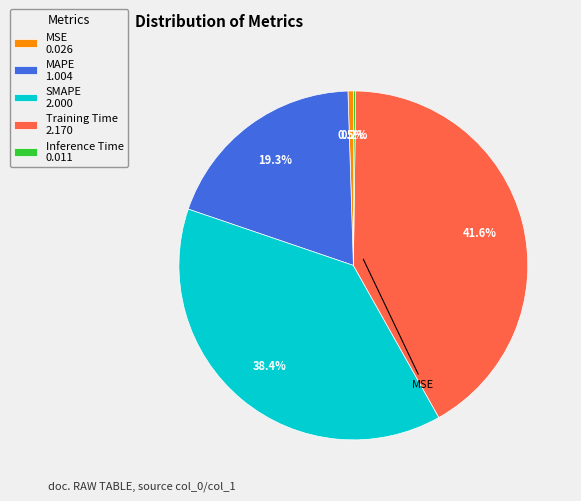

Is there any slice that represents more than half of the pie?

No